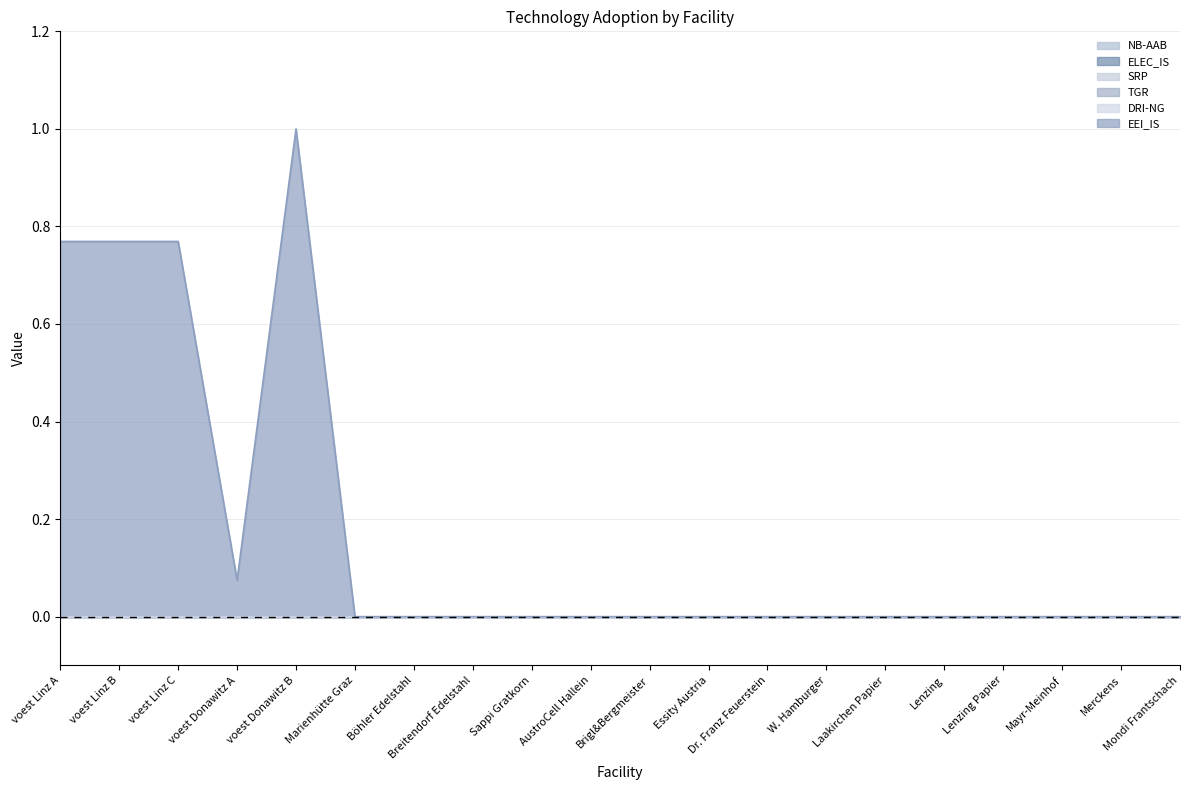

What is the label of the 7th point from the left?

Böhler Edelstahl